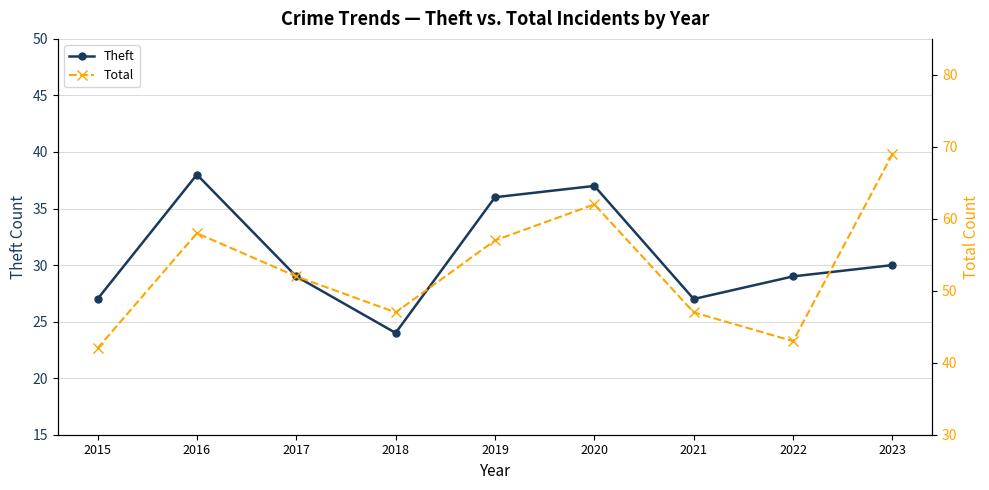

What is the maximum value shown in the chart?

69